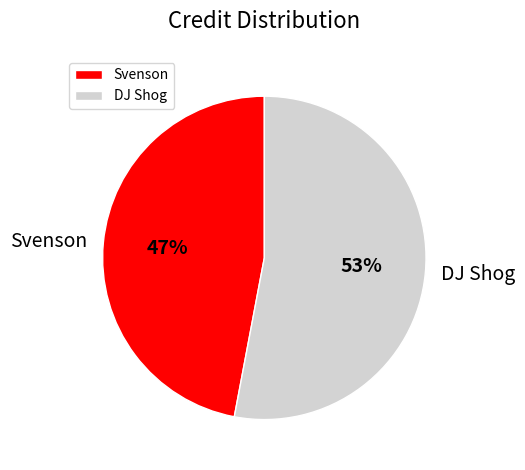

True or false: Svenson accounts for 60% of the total.

False